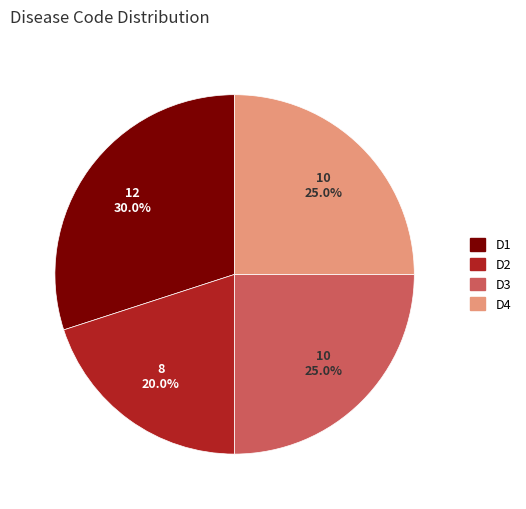

What percentage is NOT represented by D2?

80.0%